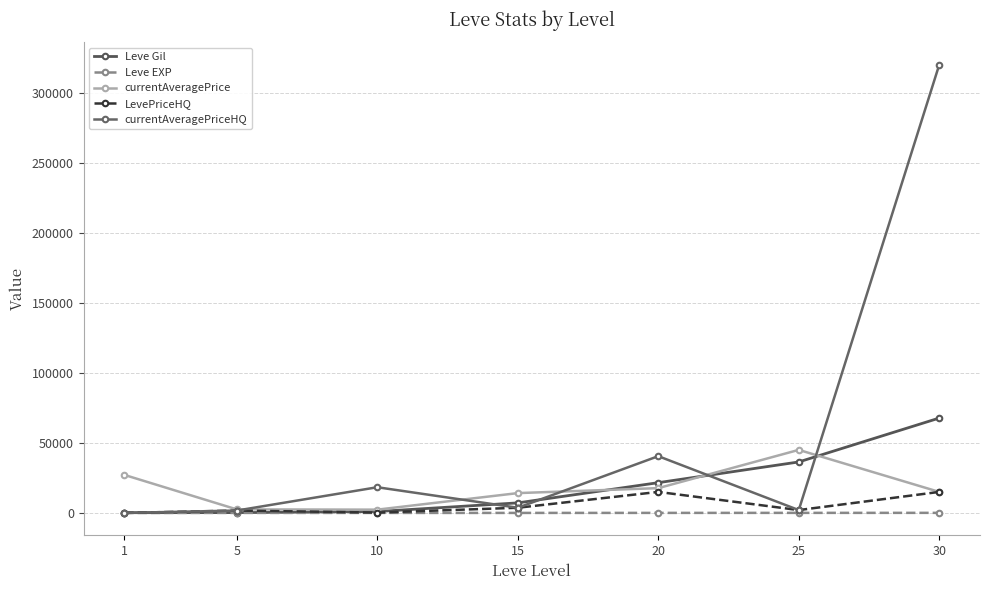

Does the chart have visible grid lines?

Yes